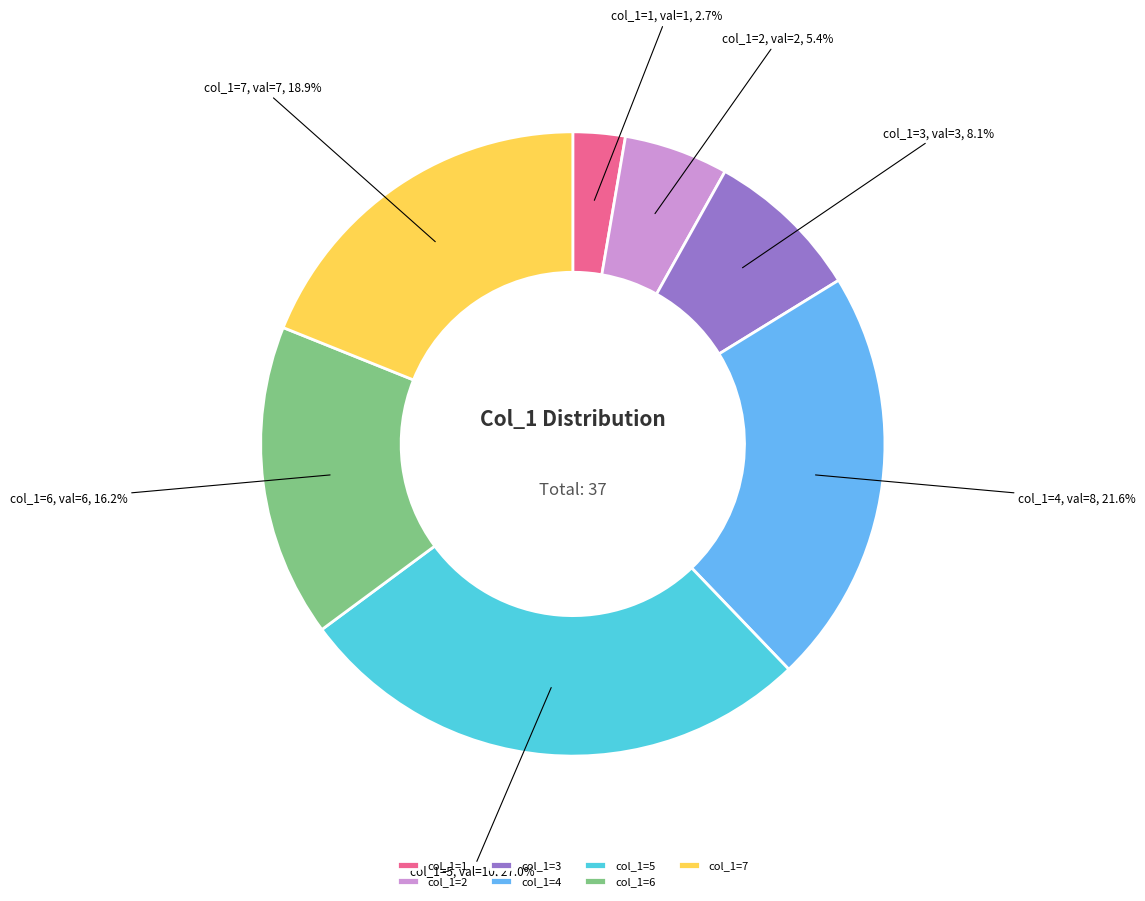

How many segments does this pie chart have?

7